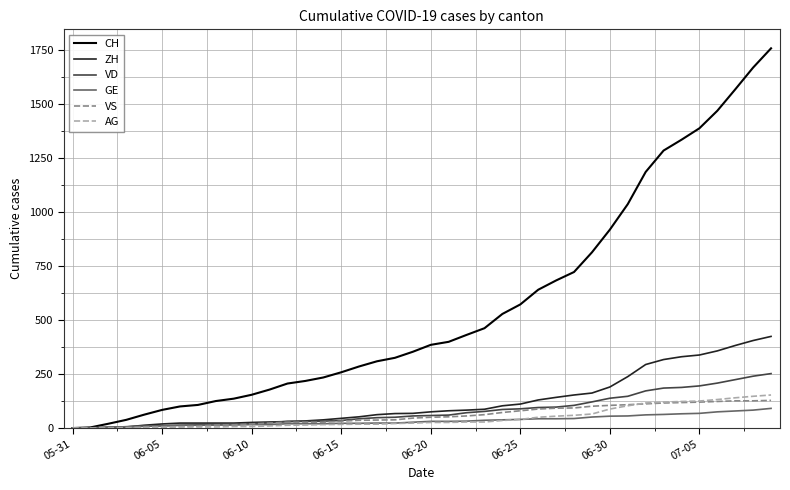

Does the chart have visible grid lines?

Yes